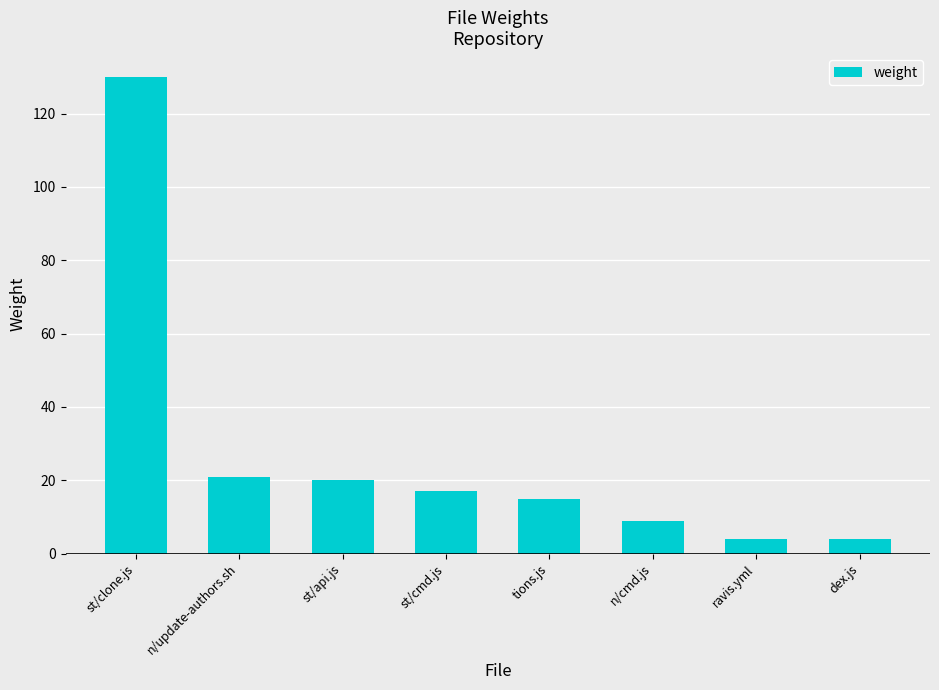

What is the smallest value displayed?

4